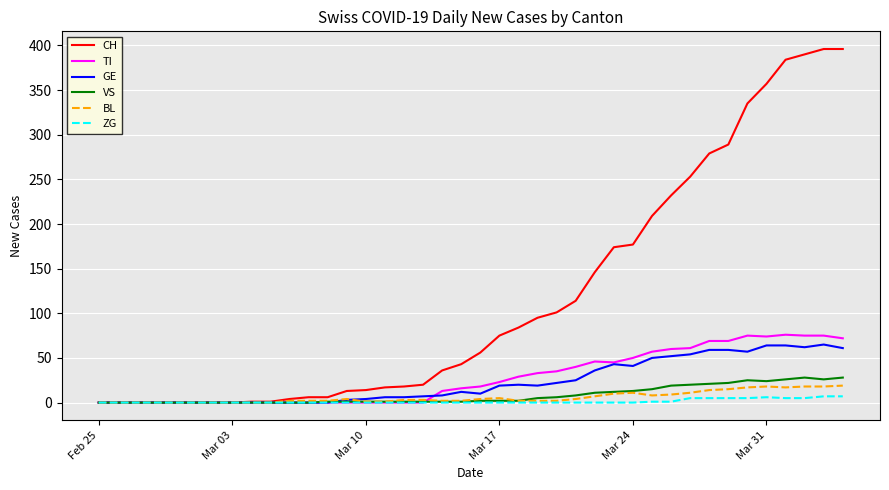

What is the maximum value for TI?

76